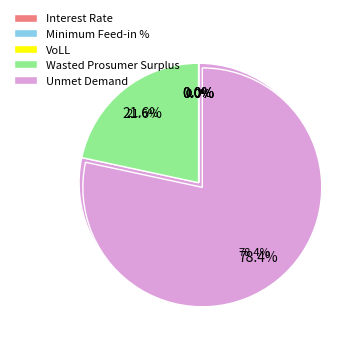

The Minimum Feed-in % slice represents 9% of the pie. True or false?

False